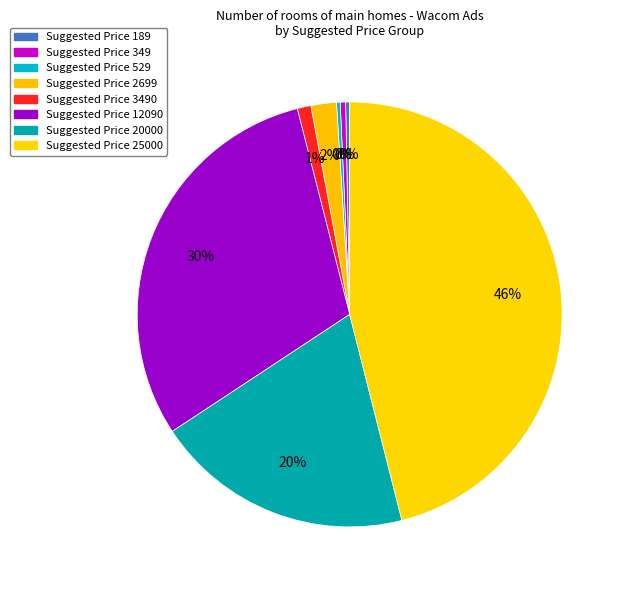

How many slices are in this pie chart?

8